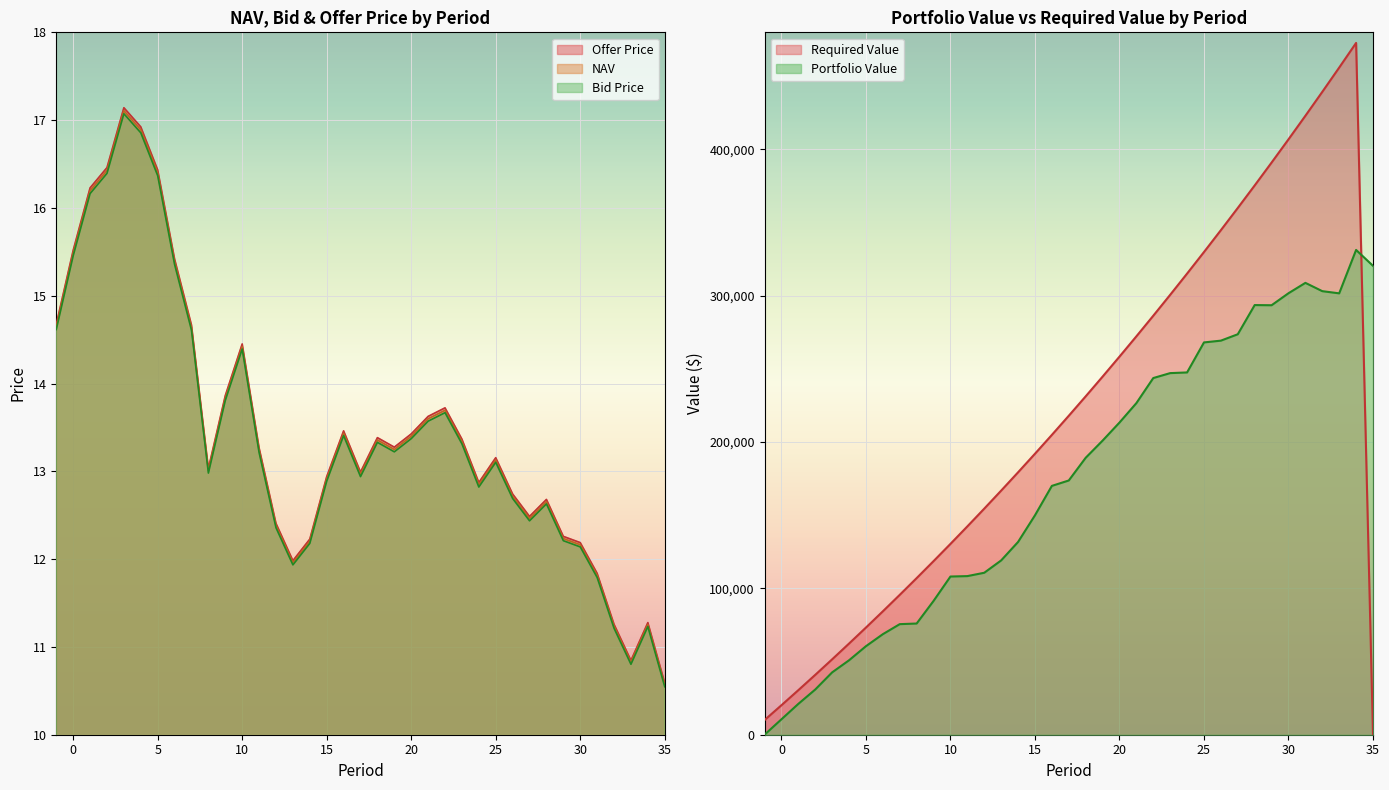

At 23, list the series in order from smallest to largest.

Bid Price, NAV, Offer Price